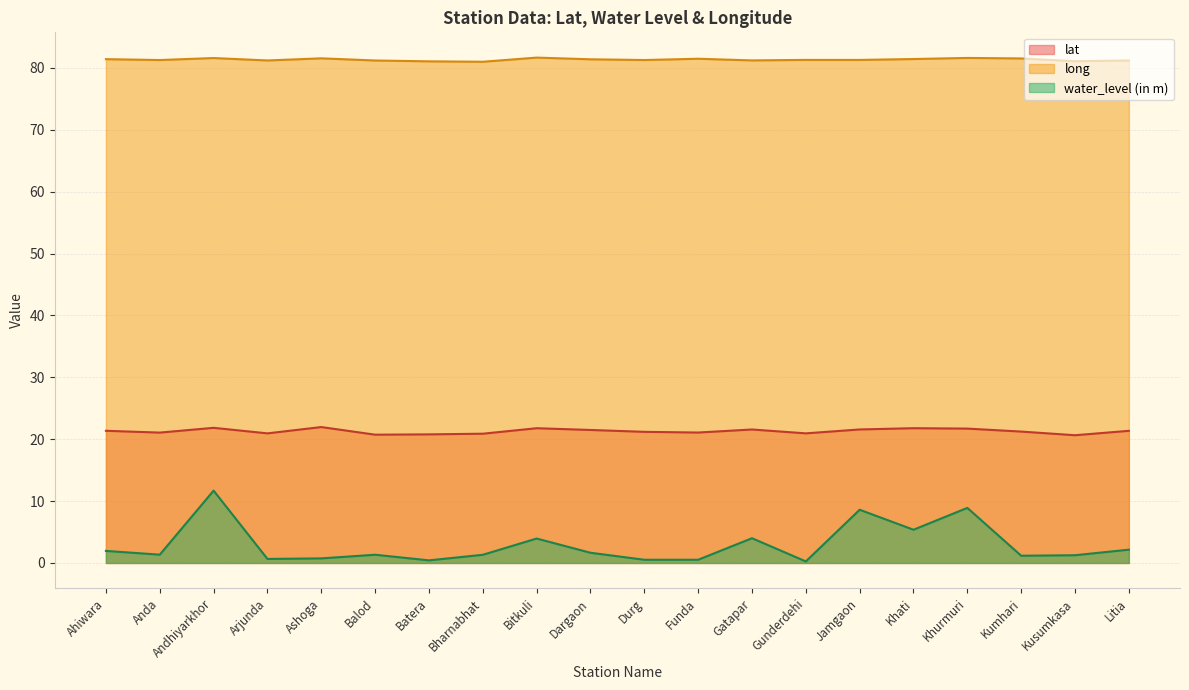

The water_level (in m) series shows 2.3 at Gatapar. True or false?

False